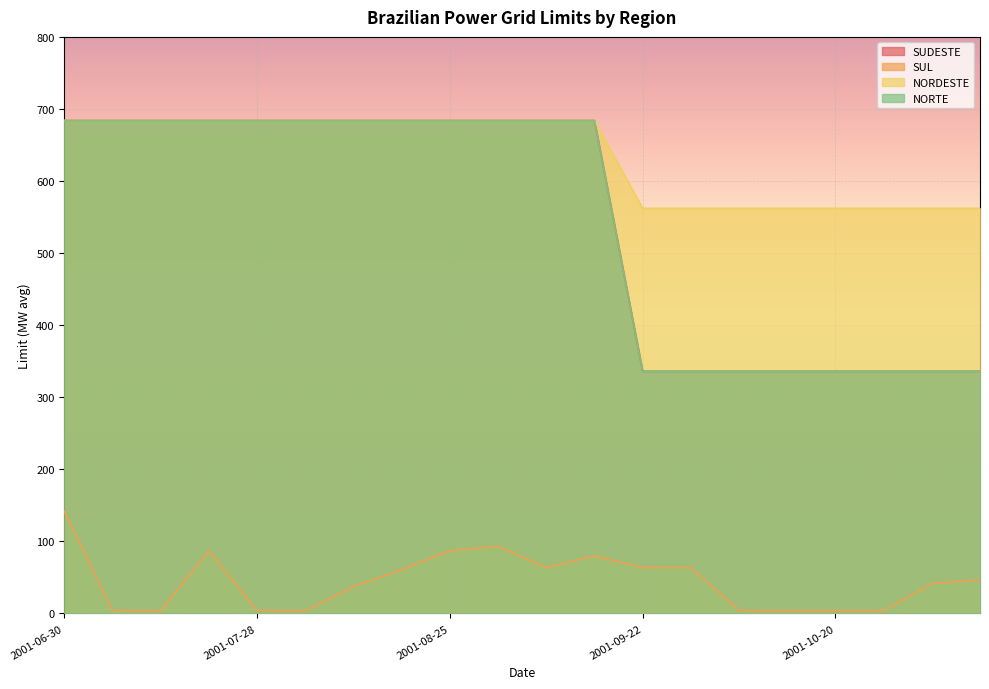

True or false: SUDESTE and SUL cross at least once.

False